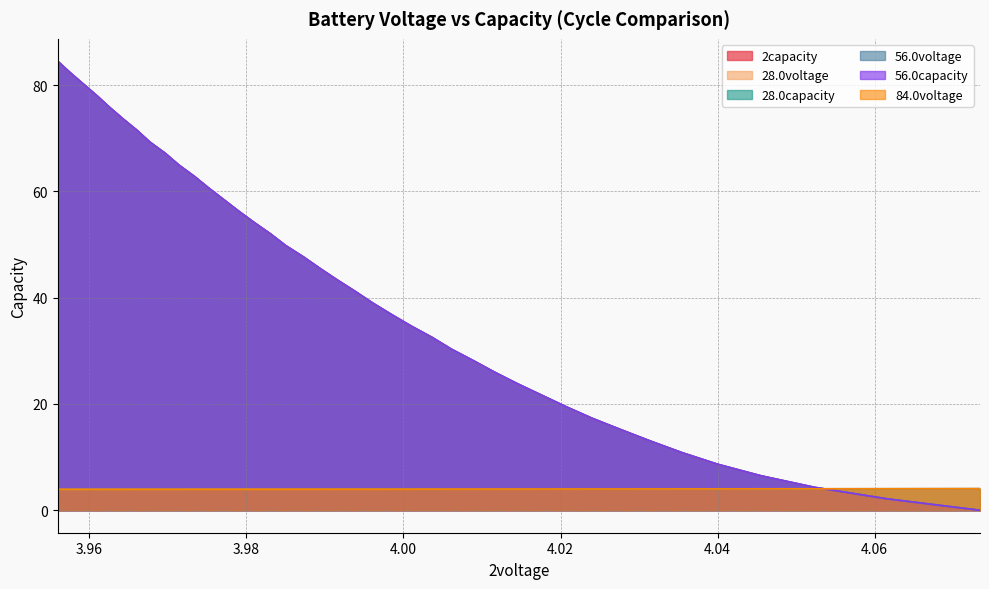

How many positive values does the 28.0capacity series have?

39